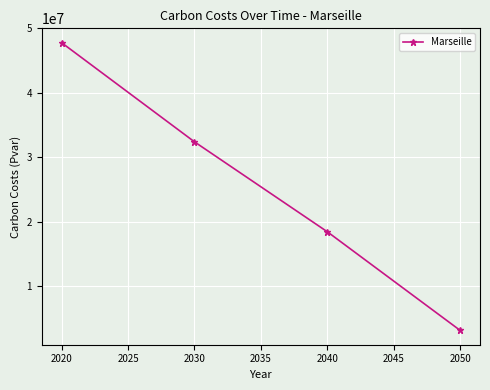

Is it true that the value at 2020 is 25788495.7?

False